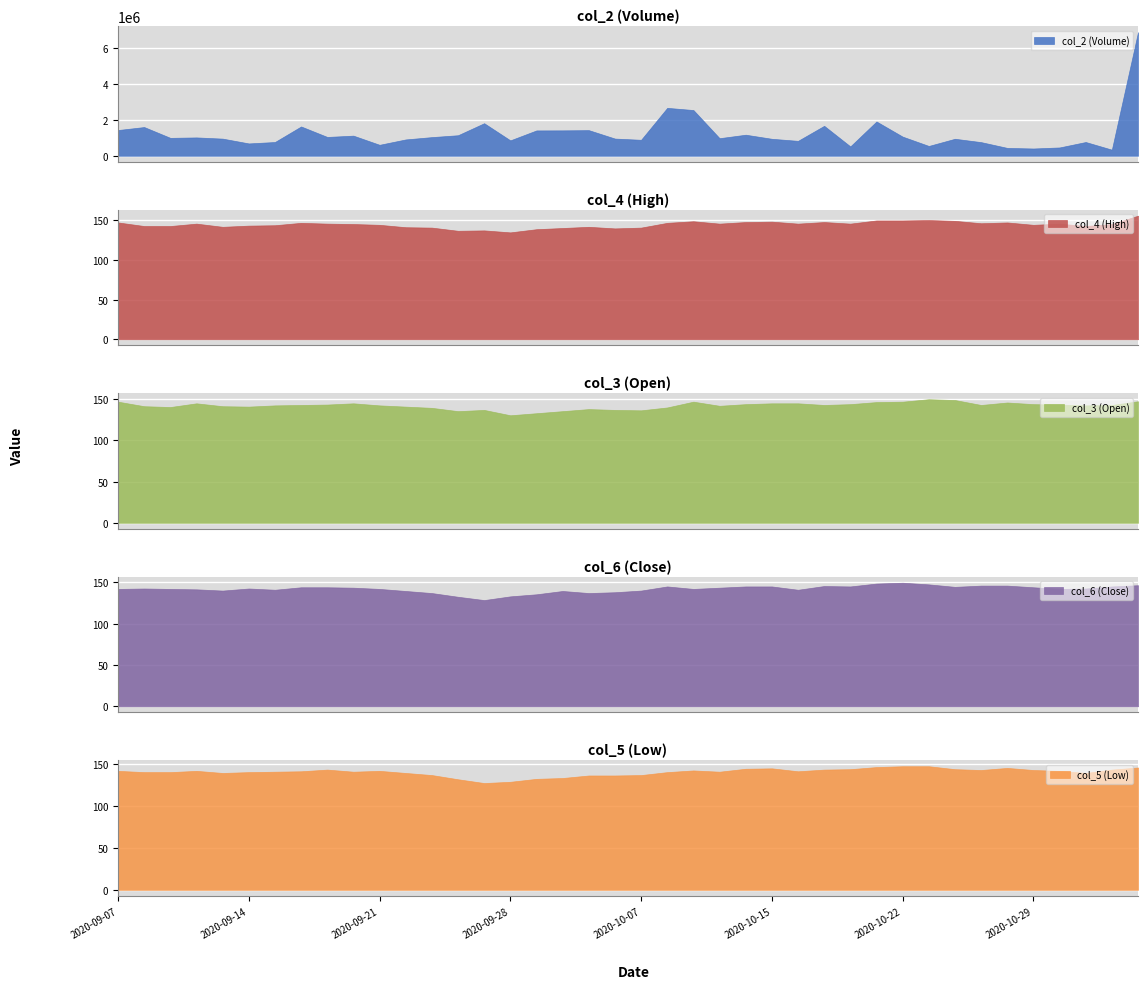

What is the label of the 8th point from the left?

2020-09-16